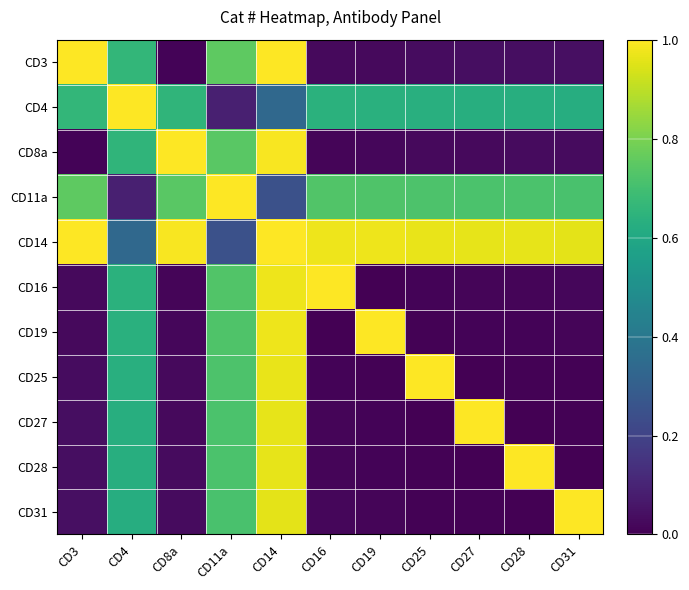

Which series has the largest range (max minus min)?

CD27